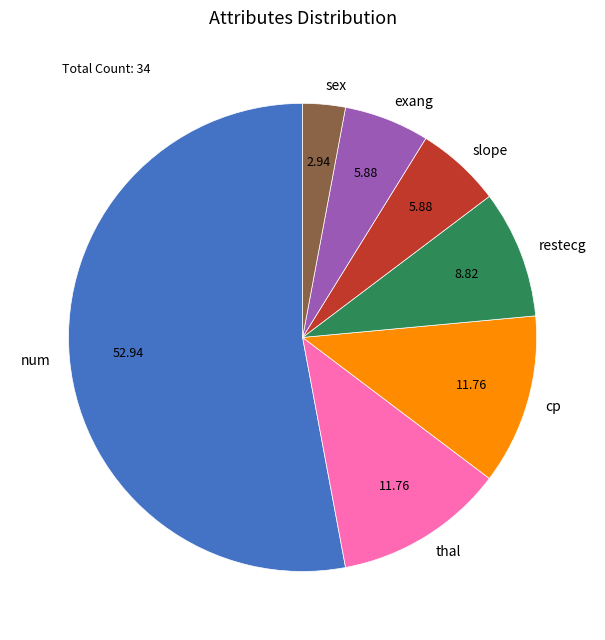

Combined, do num and restecg account for over 50%?

Yes